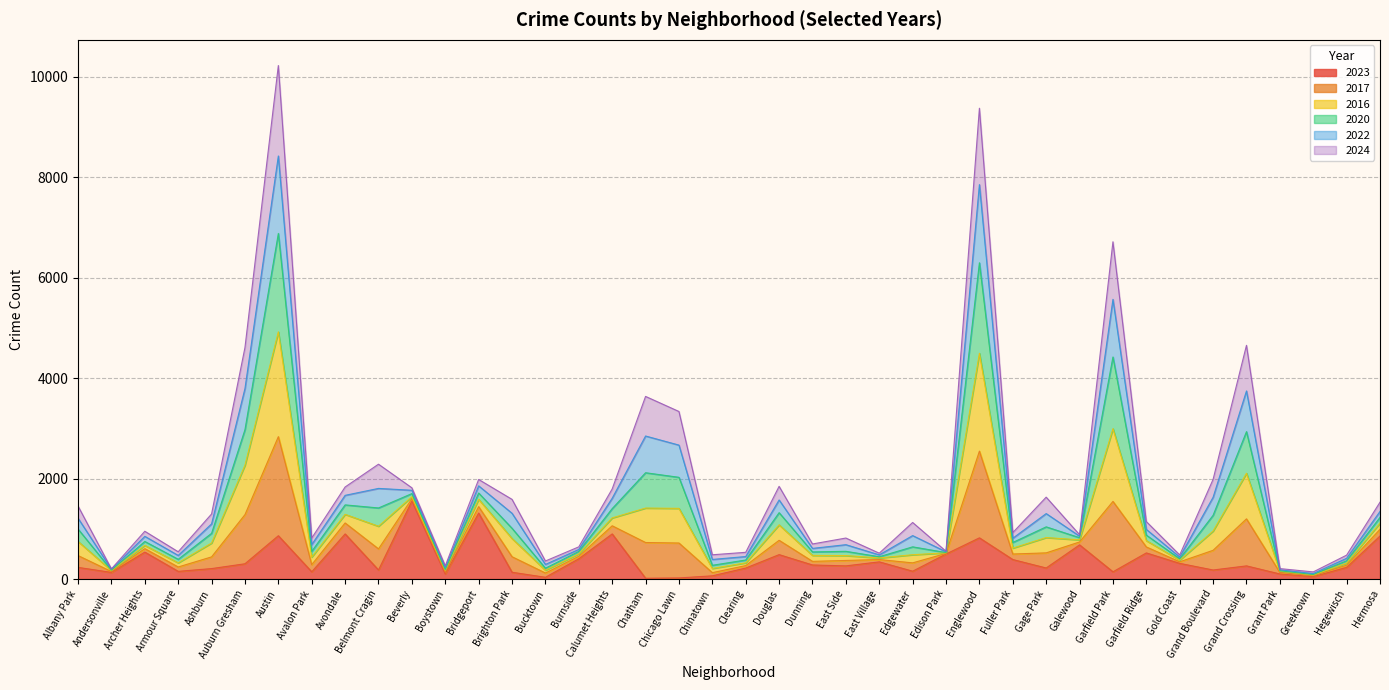

Is it true that 2017 equals 528 at Bucktown?

False